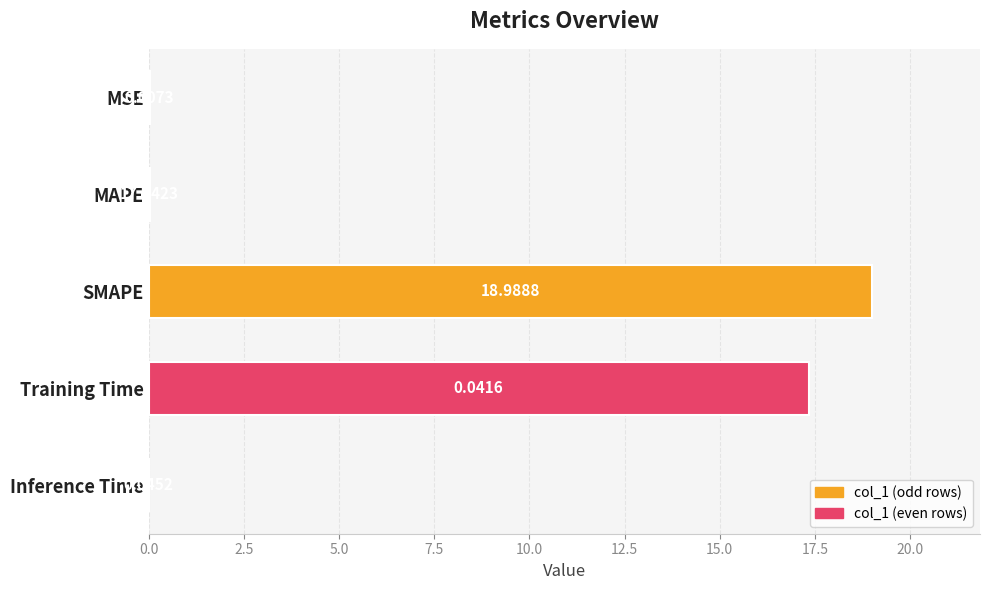

What is the change in value from Inference Time to Training Time?

+17.3